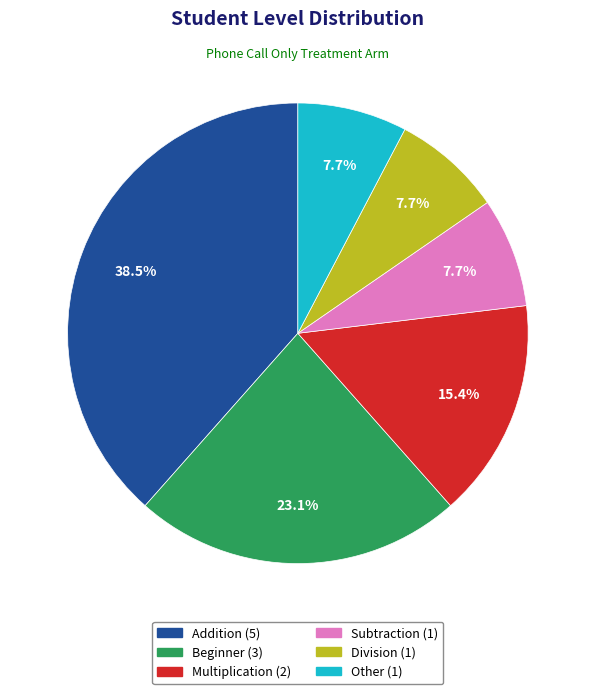

Approximately how many times larger is the value at Addition compared to Other?

5.0